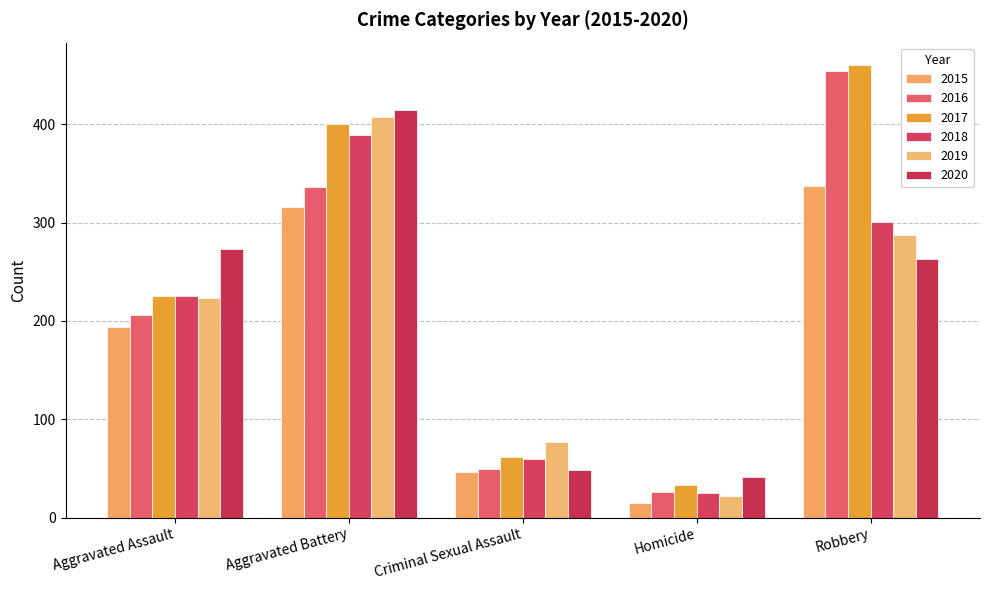

Reading left to right, what are all the values shown in this chart?

2015: Aggravated Assault=194	Aggravated Battery=316	Criminal Sexual Assault=46	Homicide=15	Robbery=337
2016: Aggravated Assault=206	Aggravated Battery=336	Criminal Sexual Assault=50	Homicide=26	Robbery=454
2017: Aggravated Assault=225	Aggravated Battery=400	Criminal Sexual Assault=62	Homicide=33	Robbery=460
2018: Aggravated Assault=225	Aggravated Battery=389	Criminal Sexual Assault=60	Homicide=25	Robbery=301
2019: Aggravated Assault=223	Aggravated Battery=407	Criminal Sexual Assault=77	Homicide=22	Robbery=287
2020: Aggravated Assault=273	Aggravated Battery=415	Criminal Sexual Assault=48	Homicide=41	Robbery=263